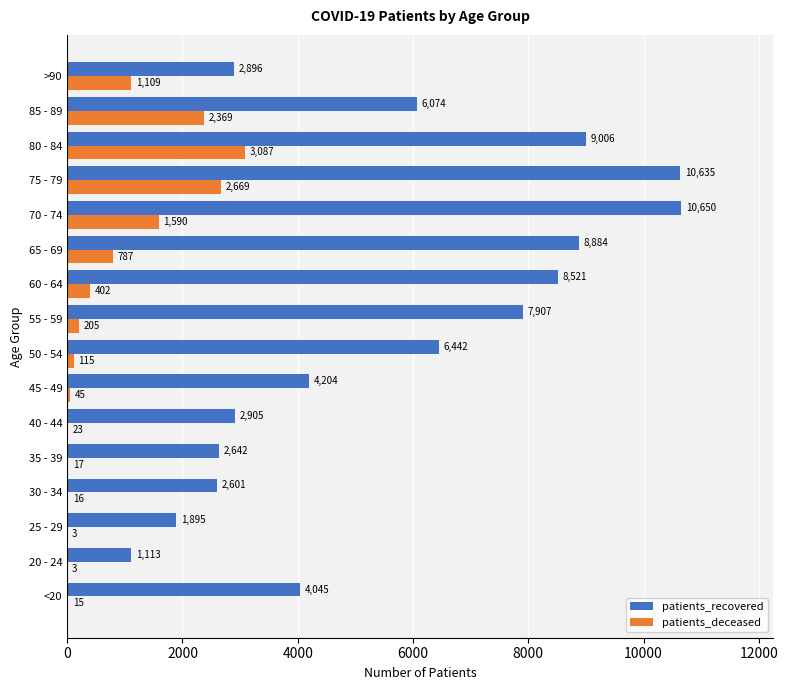

Which label corresponds to the largest value in the chart?

70 - 74